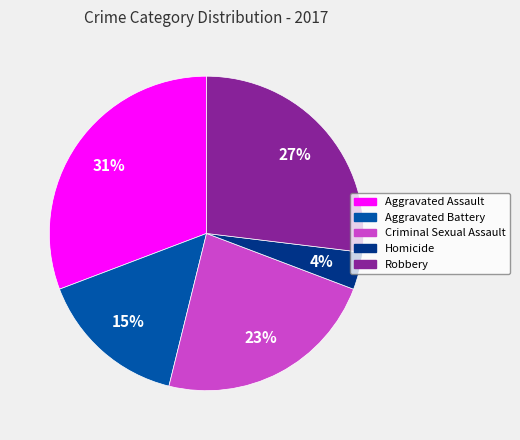

Which slice is the largest?

Aggravated Assault